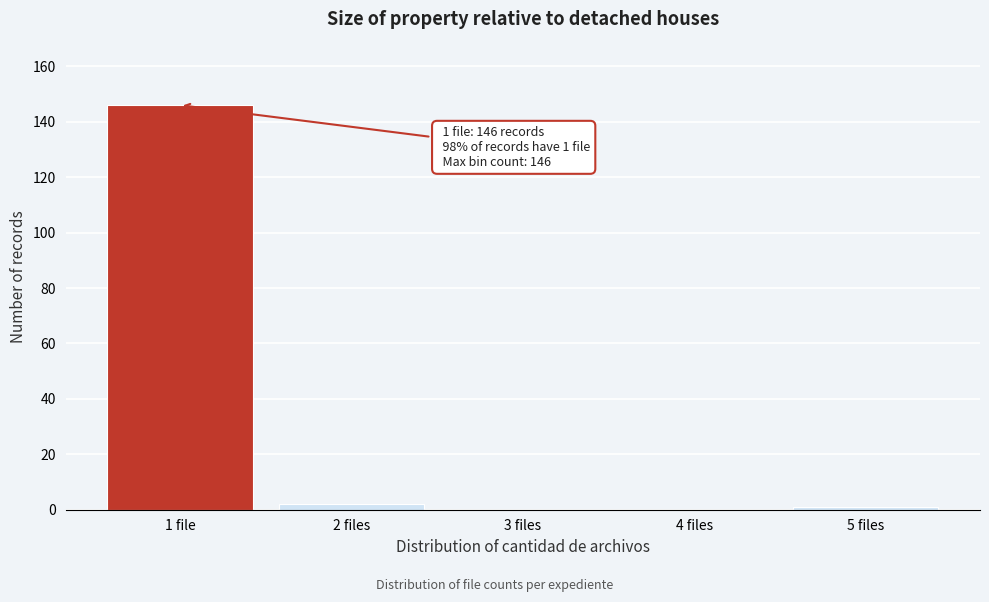

Reading left to right, extract all data points from this chart.

1 file=146	2 files=2	3 files=0	4 files=0	5 files=1